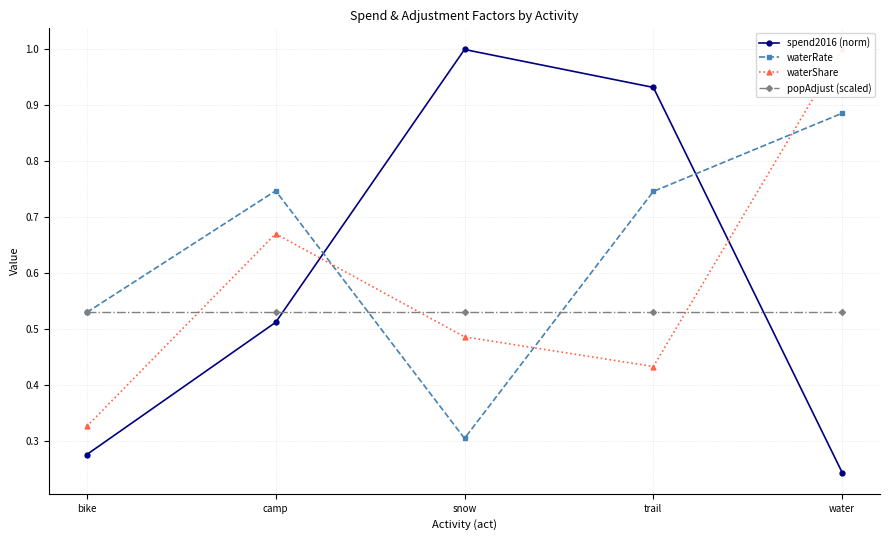

Count the waterShare values in the range 0 to 1.

5